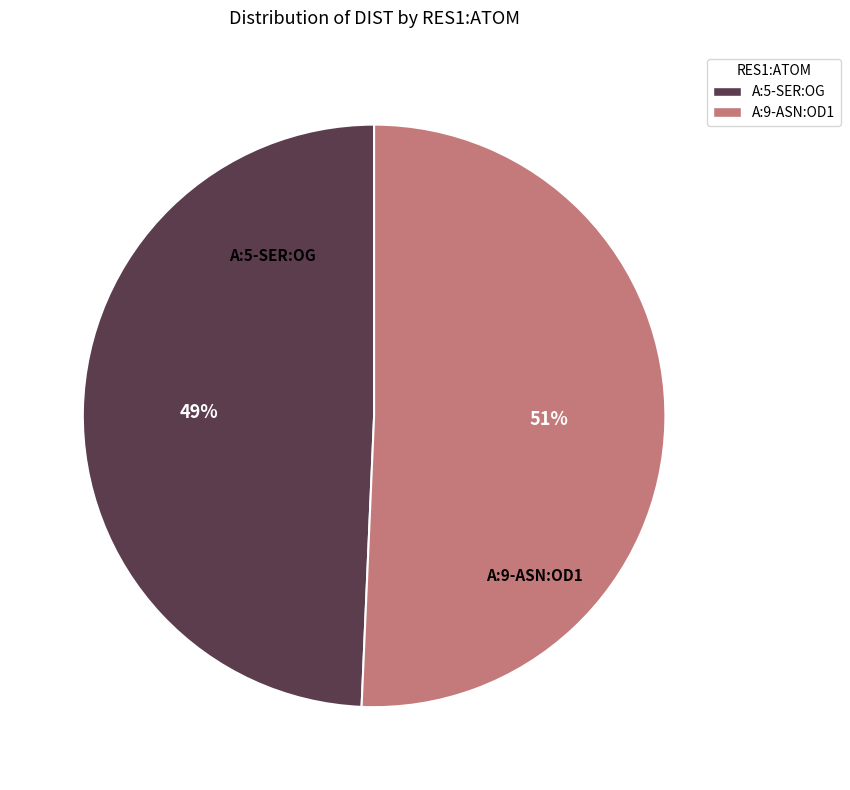

What is the ratio of the value at A:9-ASN:OD1 to the value at A:5-SER:OG?

1.0